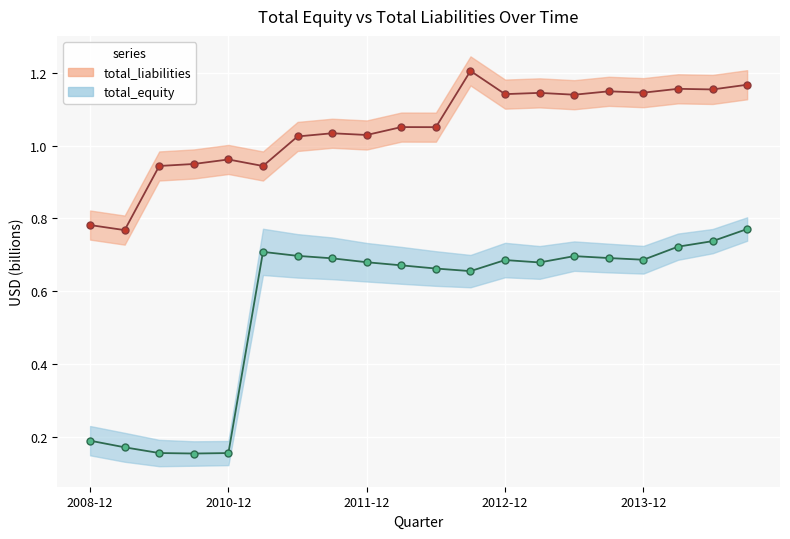

Which series has the largest range (max minus min)?

total_equity